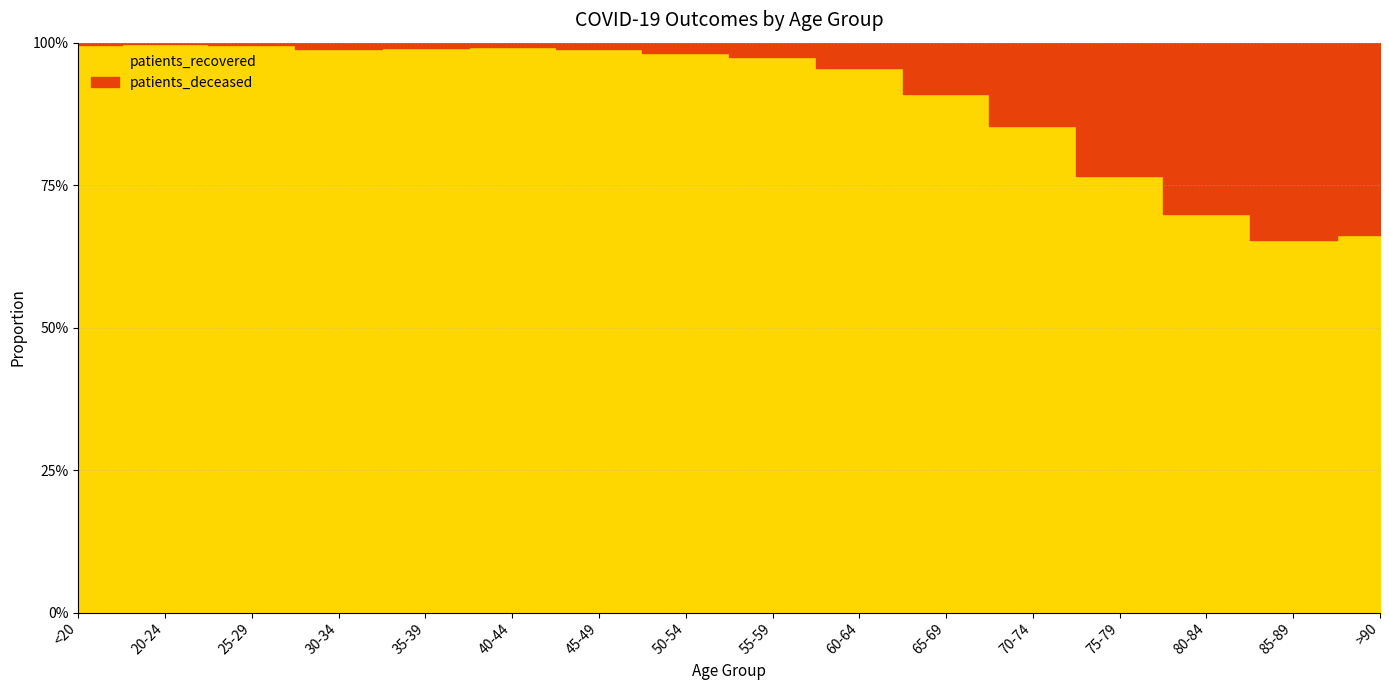

Rank the series by their maximum value, from highest to lowest.

patients_recovered, patients_deceased